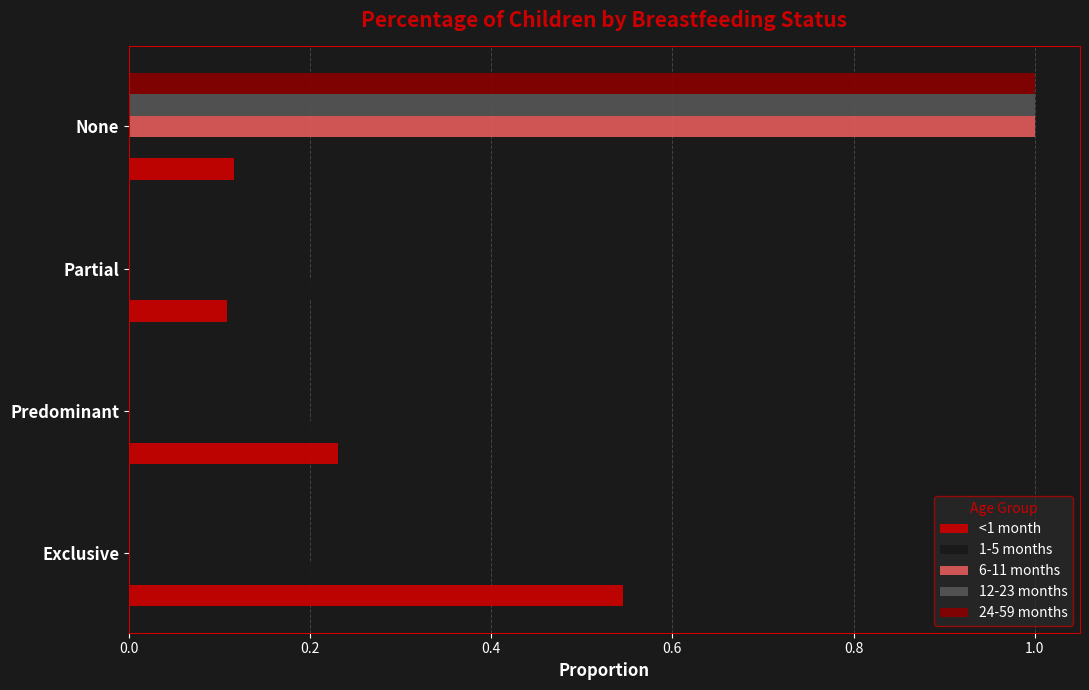

Which series changed the most between Predominant and Partial?

<1 month